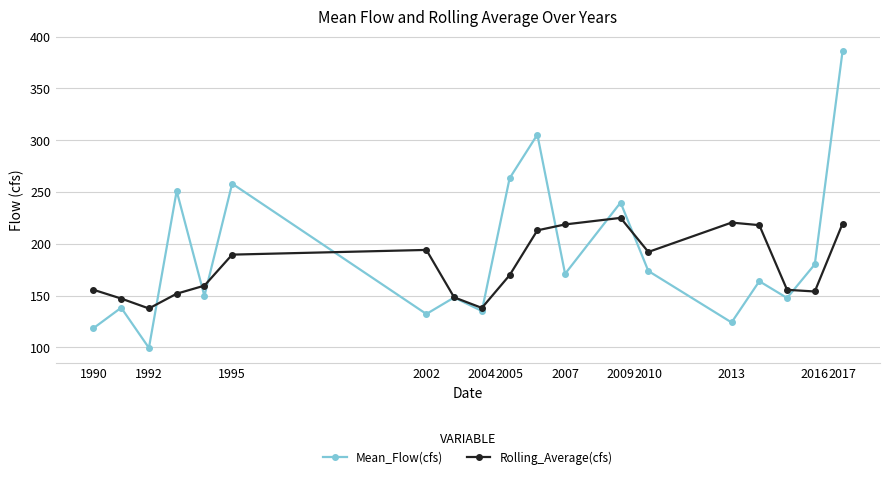

Rank the series by their maximum value, from lowest to highest.

Rolling_Average(cfs), Mean_Flow(cfs)